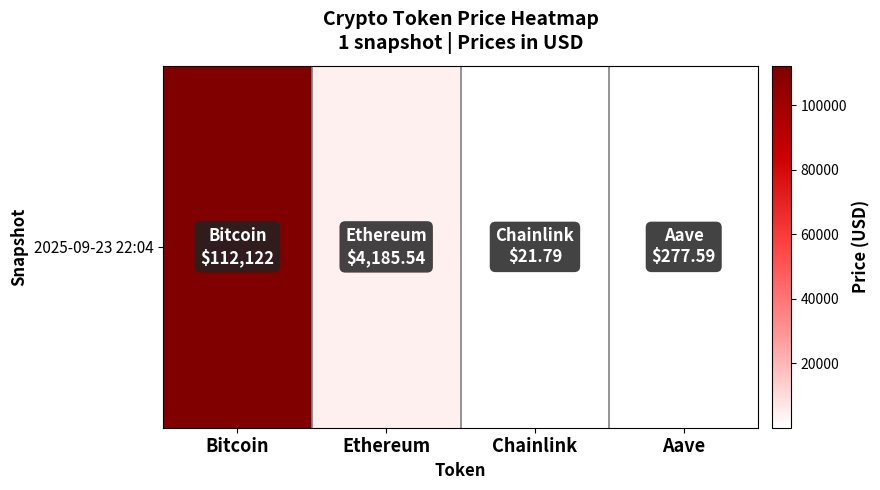

Which has a higher value, Aave or Bitcoin?

Bitcoin